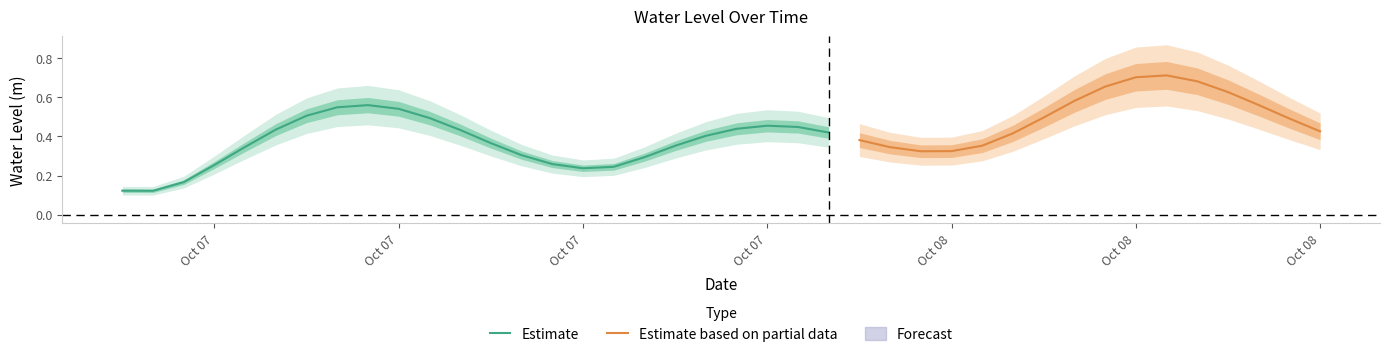

Which label corresponds to the largest value in the chart?

2023-10-08 10:00:00